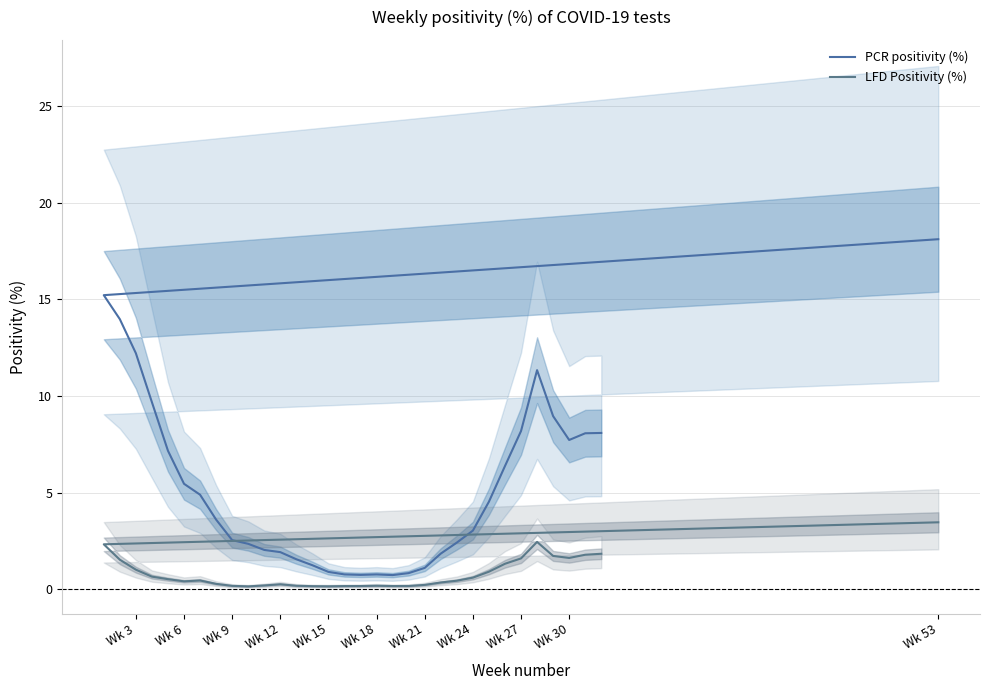

What is the minimum value for PCR positivity (%)?

0.7